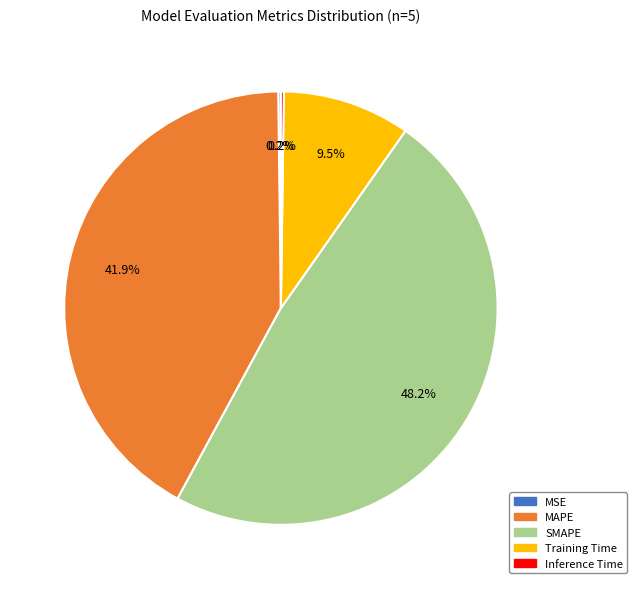

What percentage is NOT represented by SMAPE?

51.8%